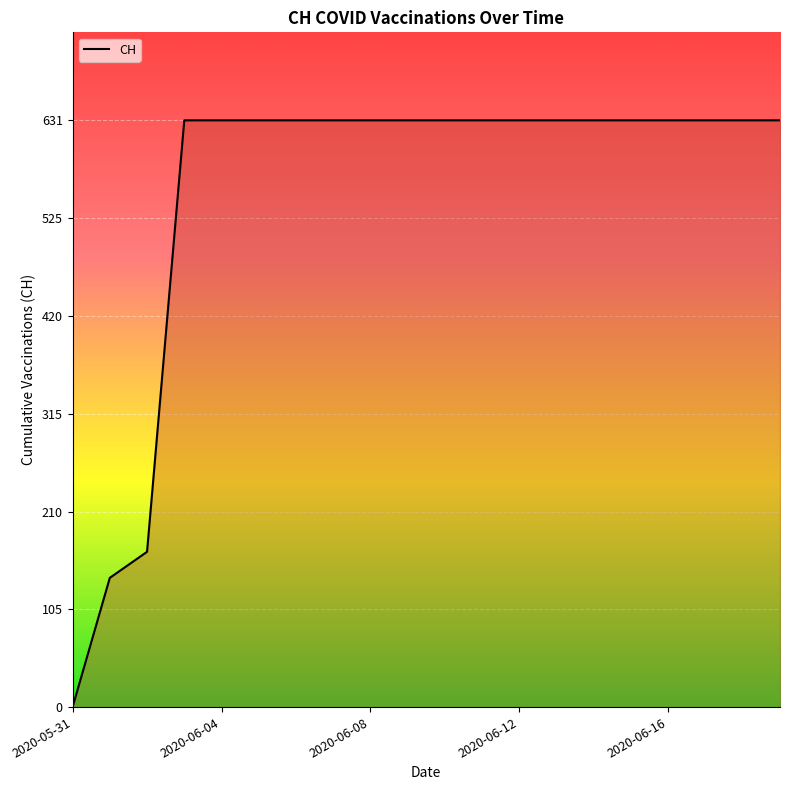

What is the maximum value shown in the chart?

631